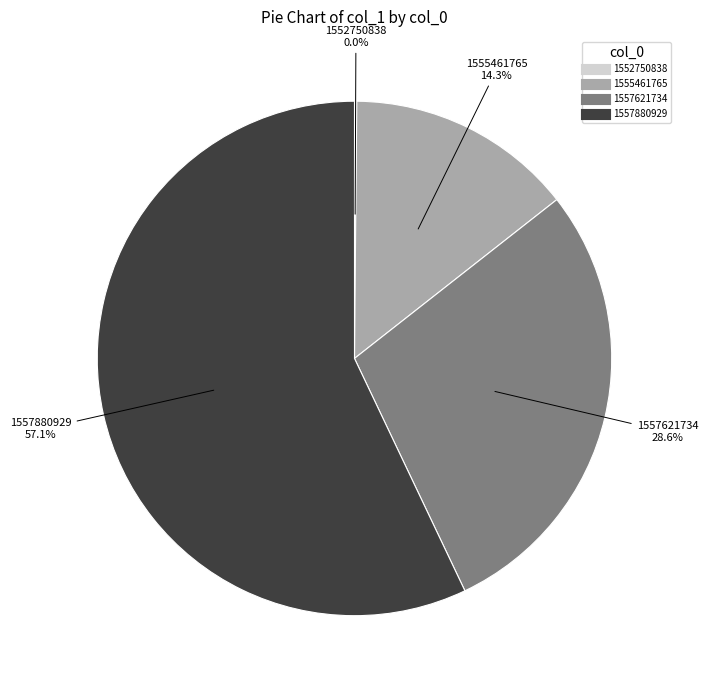

Rank the categories by value from lowest to highest.

1552750838, 1555461765, 1557621734, 1557880929